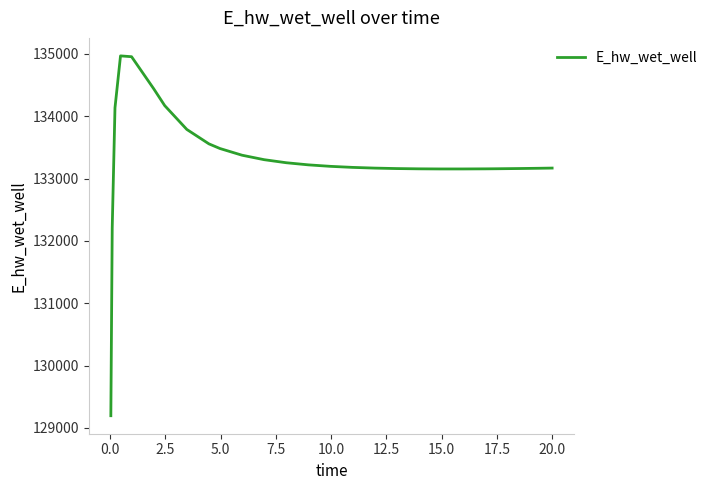

What is the difference between the maximum and minimum values?

5770.3